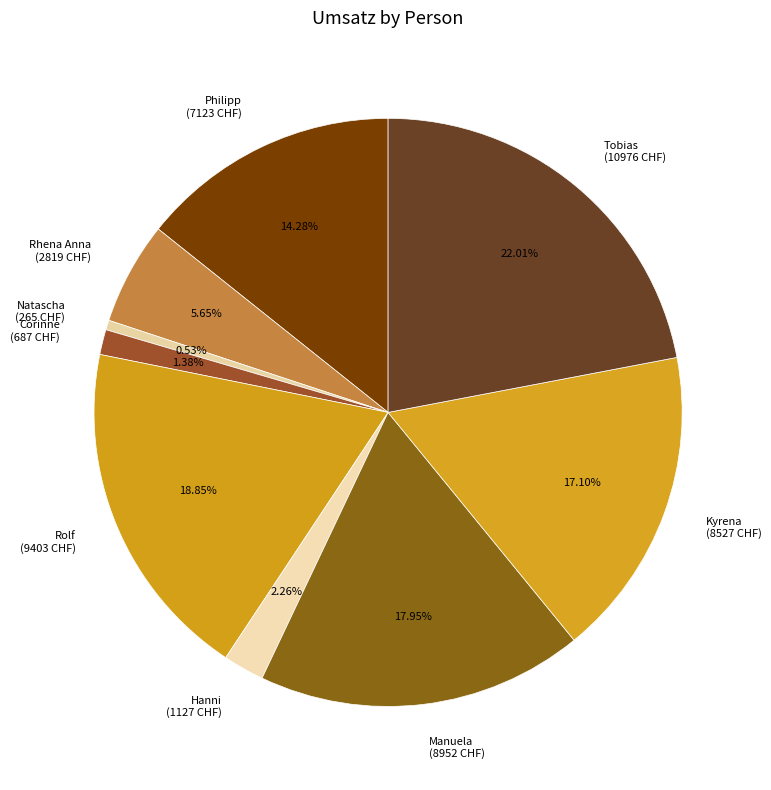

The Kyrena slice represents 17% of the pie. True or false?

True